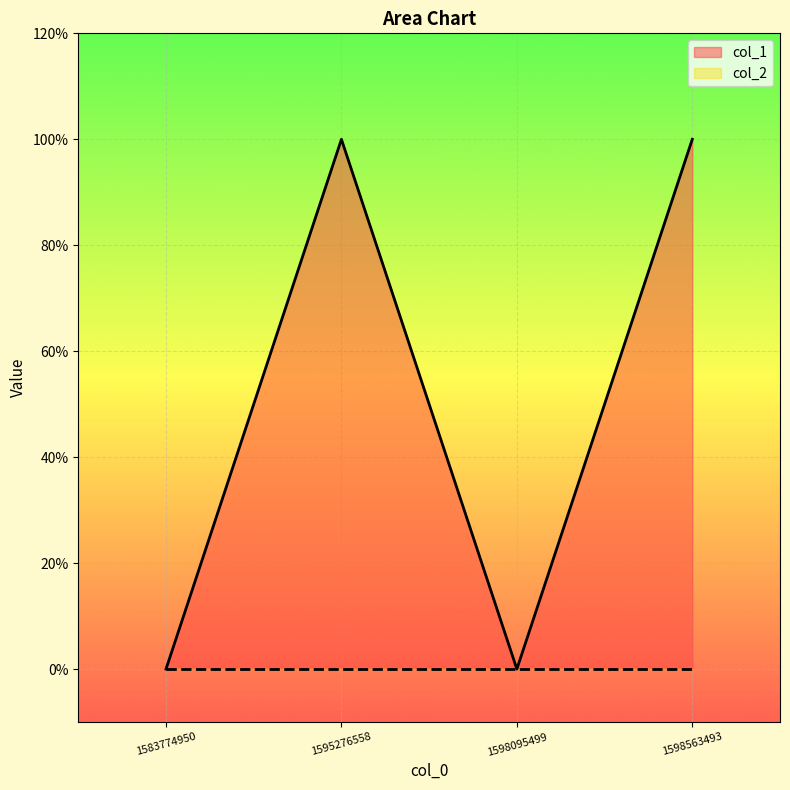

What is the maximum value shown in the chart?

1